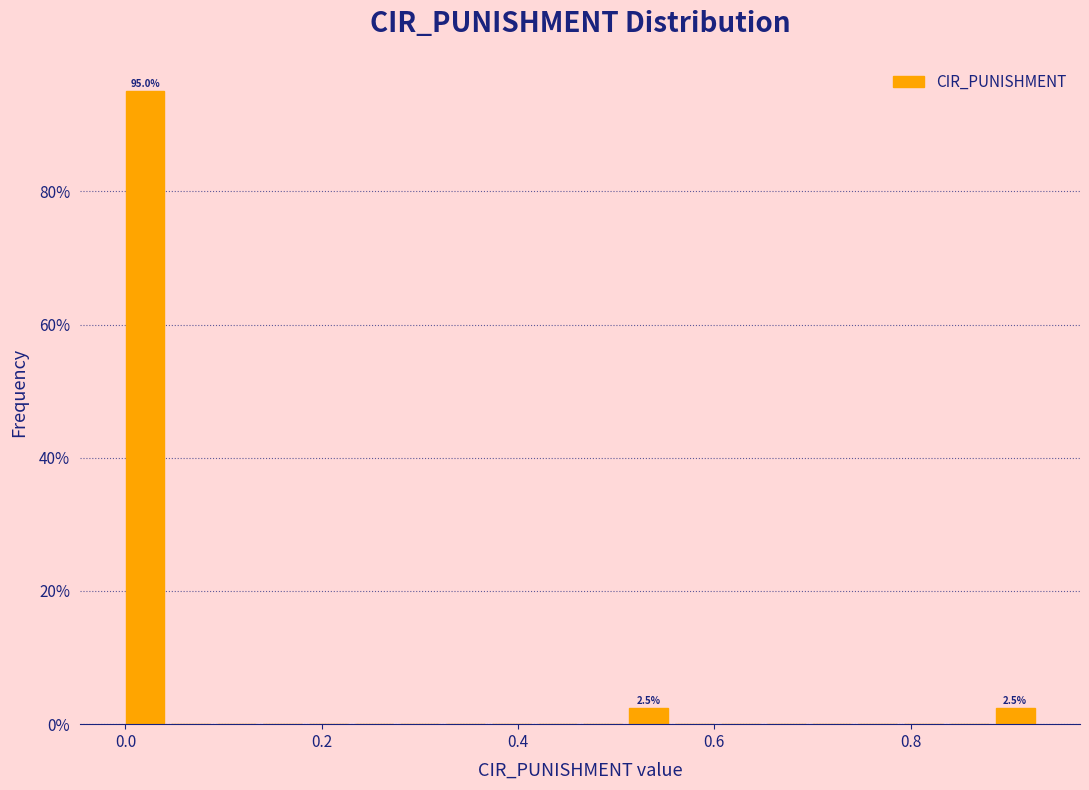

Around what value on the x-axis is the tallest bar? Give the approximate position of its centre, as read against the axis.

0.02